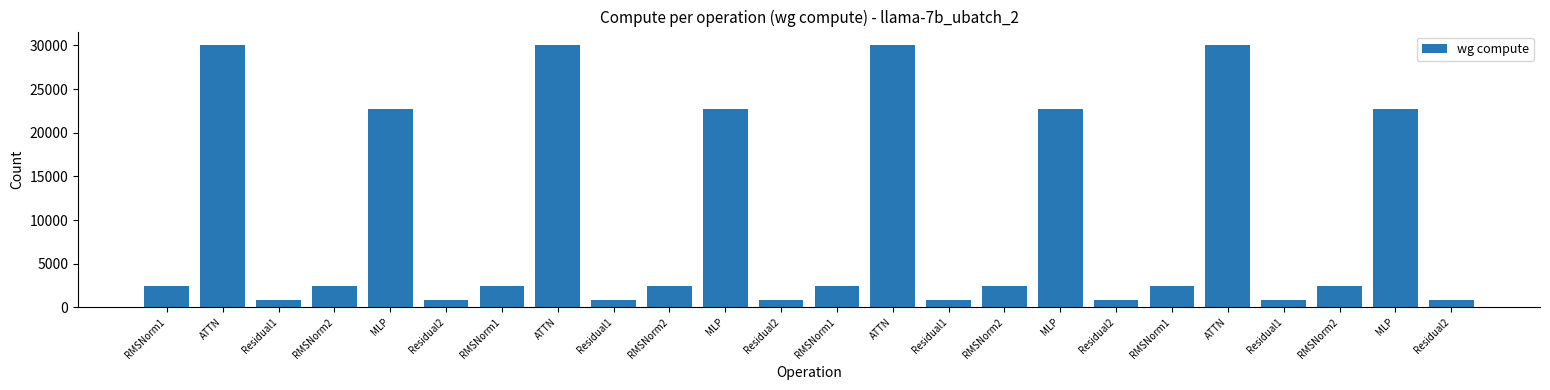

How many data points does each series have?

24